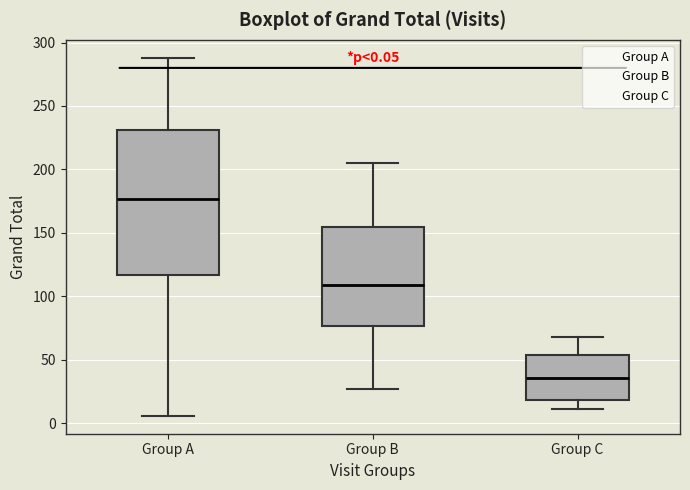

Comparing the boxes themselves (not the whiskers), which one is the tallest?

Group A